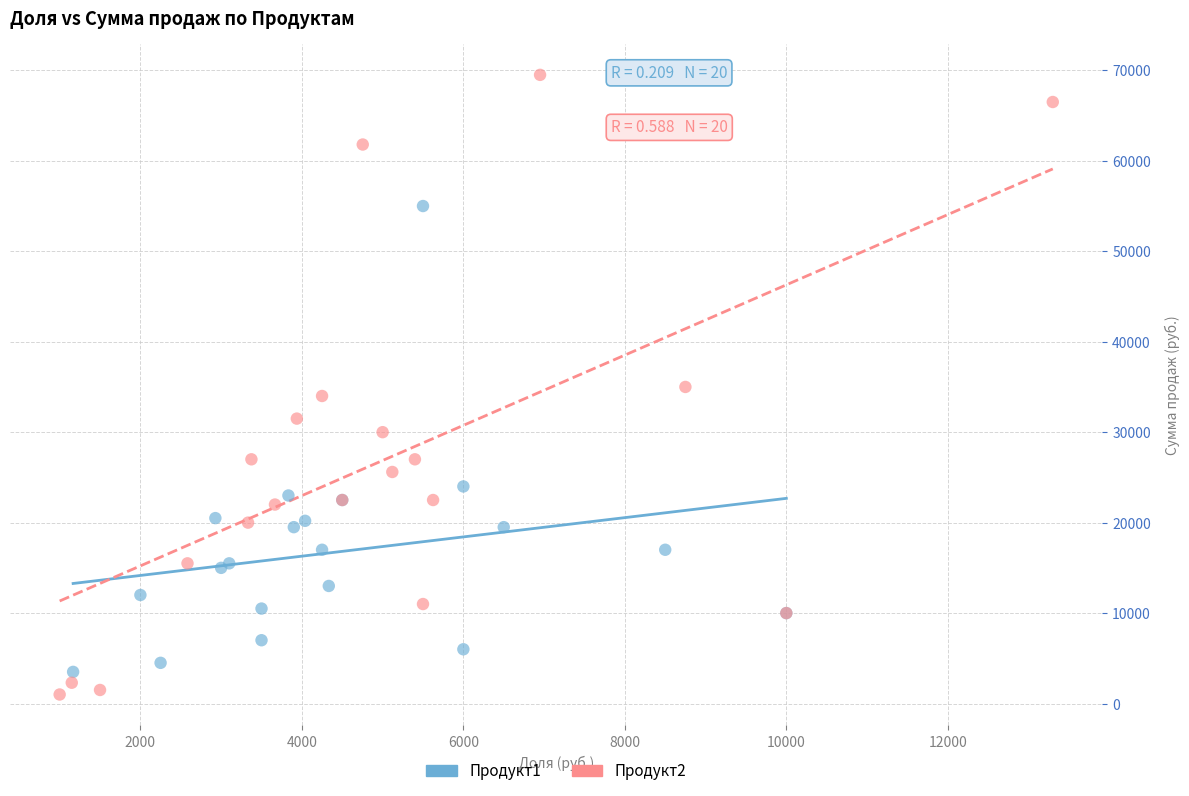

Which series reaches the maximum Y coordinate?

Продукт2